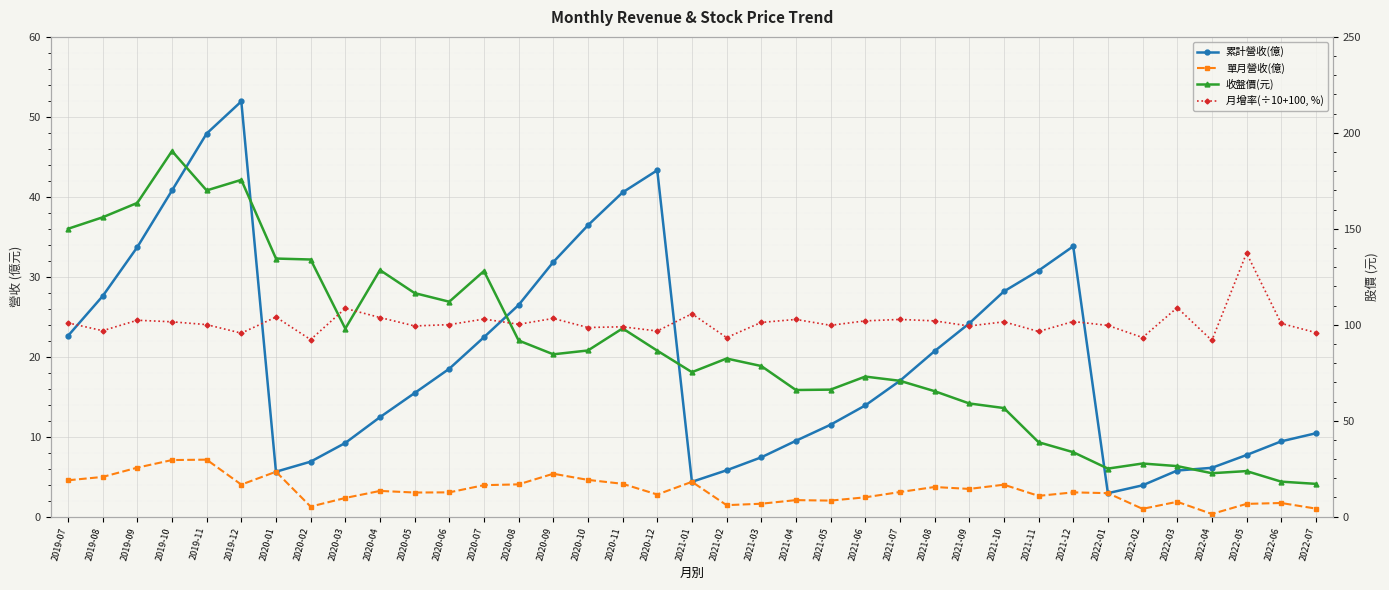

Where is 單月營收(億) nearest to the value 3?

2020-05